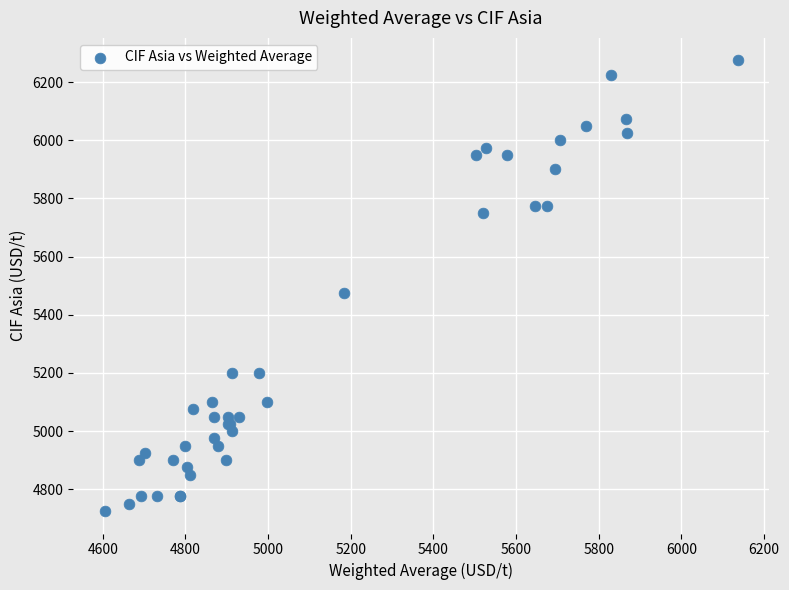

What Y value in the scatter plot is closest to 5500?

5475